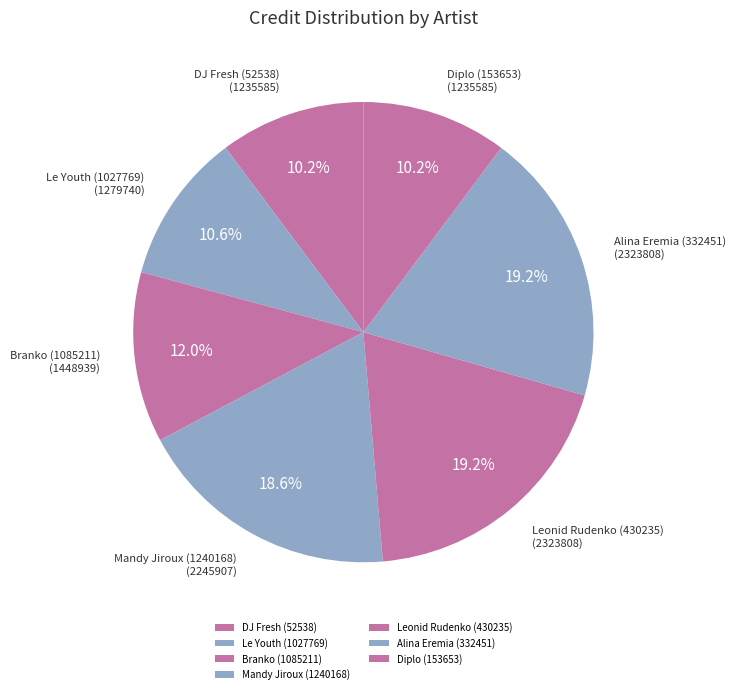

Is DJ Fresh (52538) the majority of the pie?

No